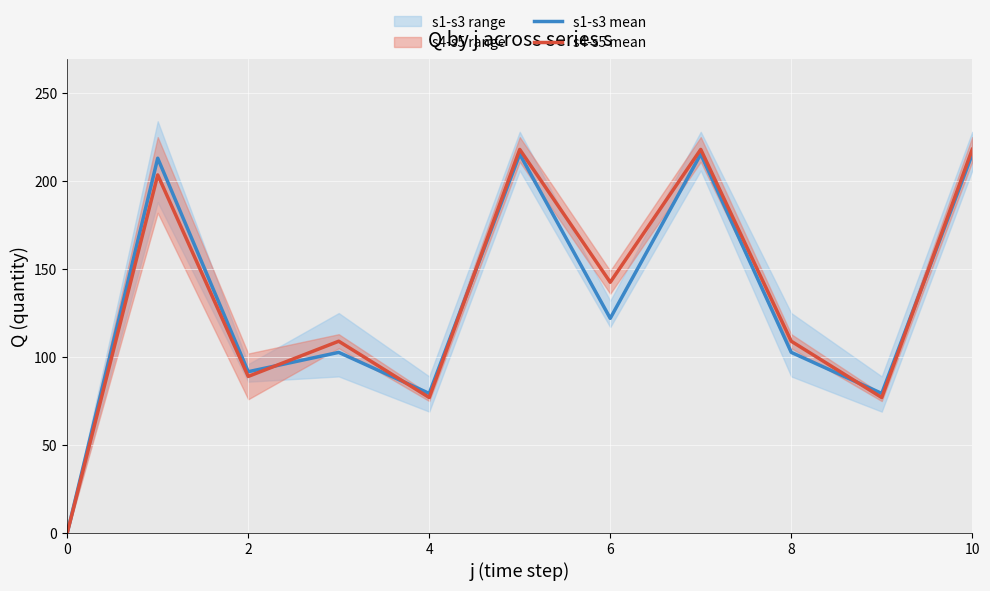

Which series has the largest total across all categories?

s4-s5 mean